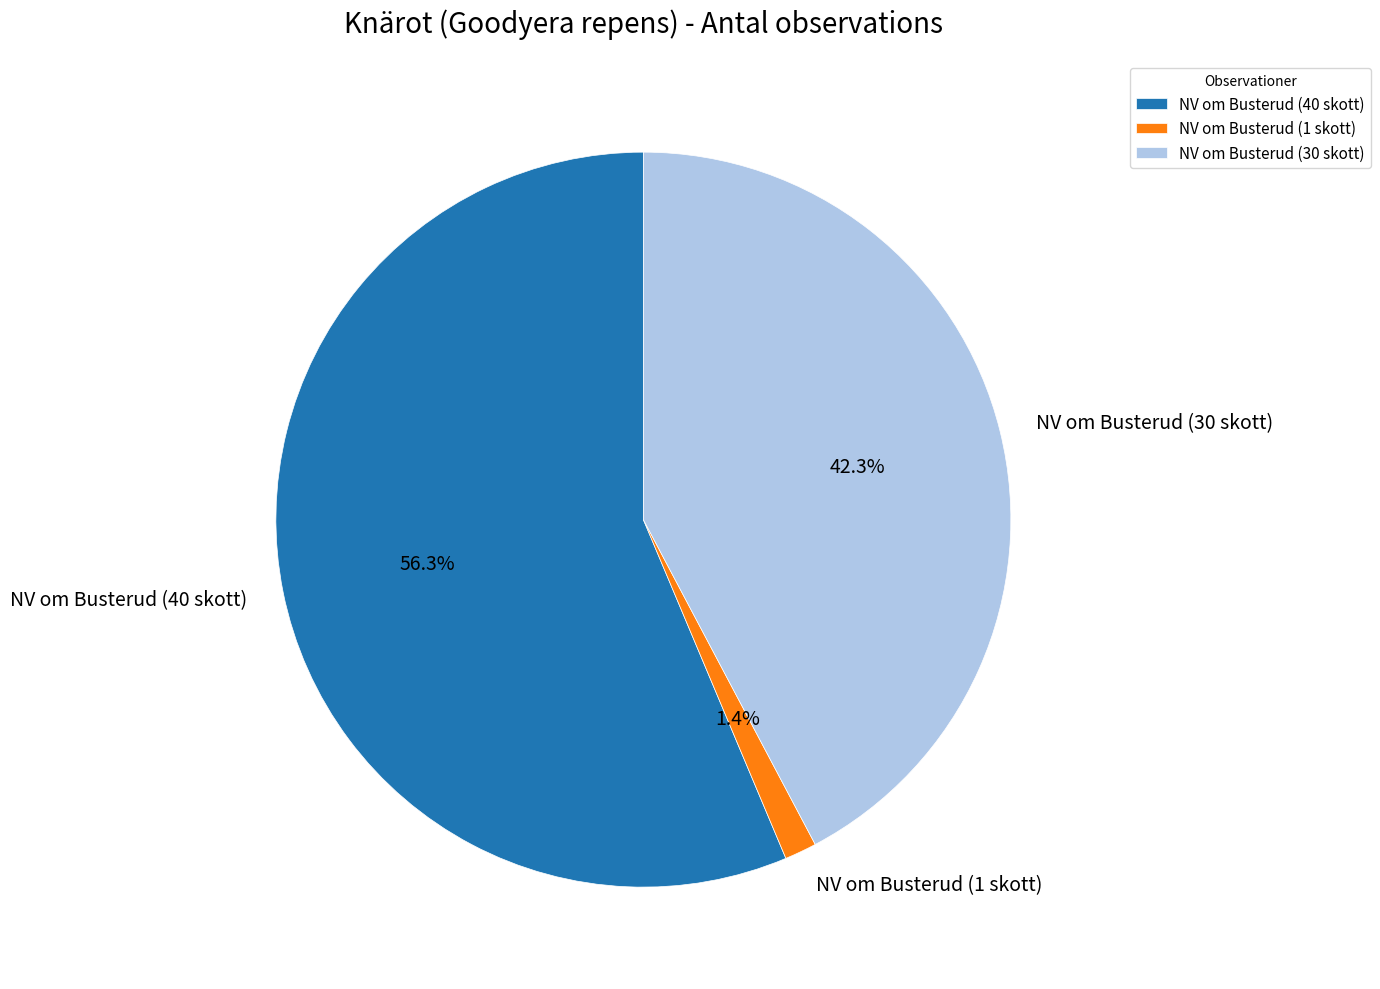

To the nearest percent, what is the combined percentage of NV om Busterud (40 skott) and NV om Busterud (30 skott)?

99%